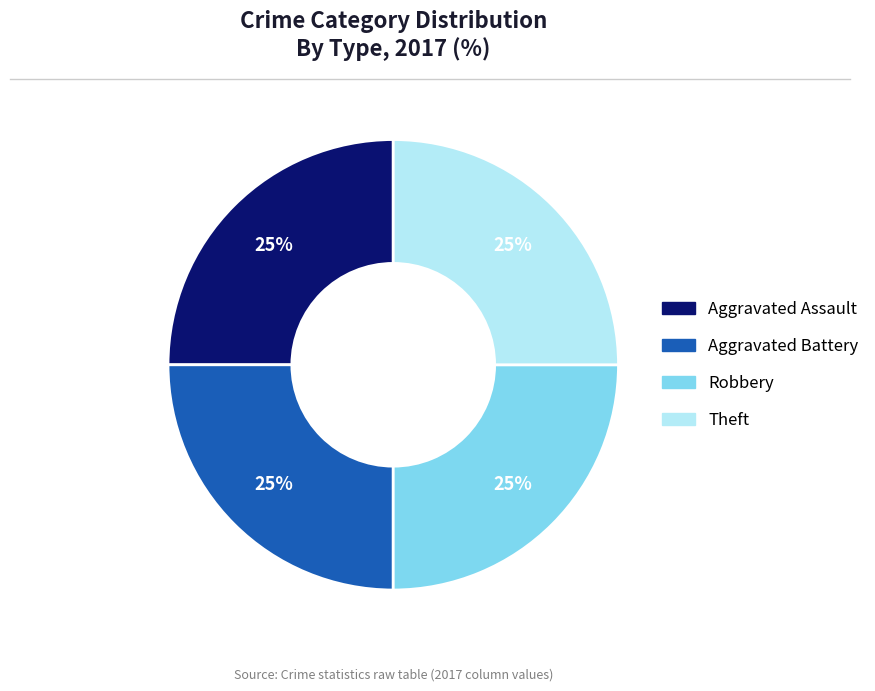

Is there a majority slice in this chart?

No